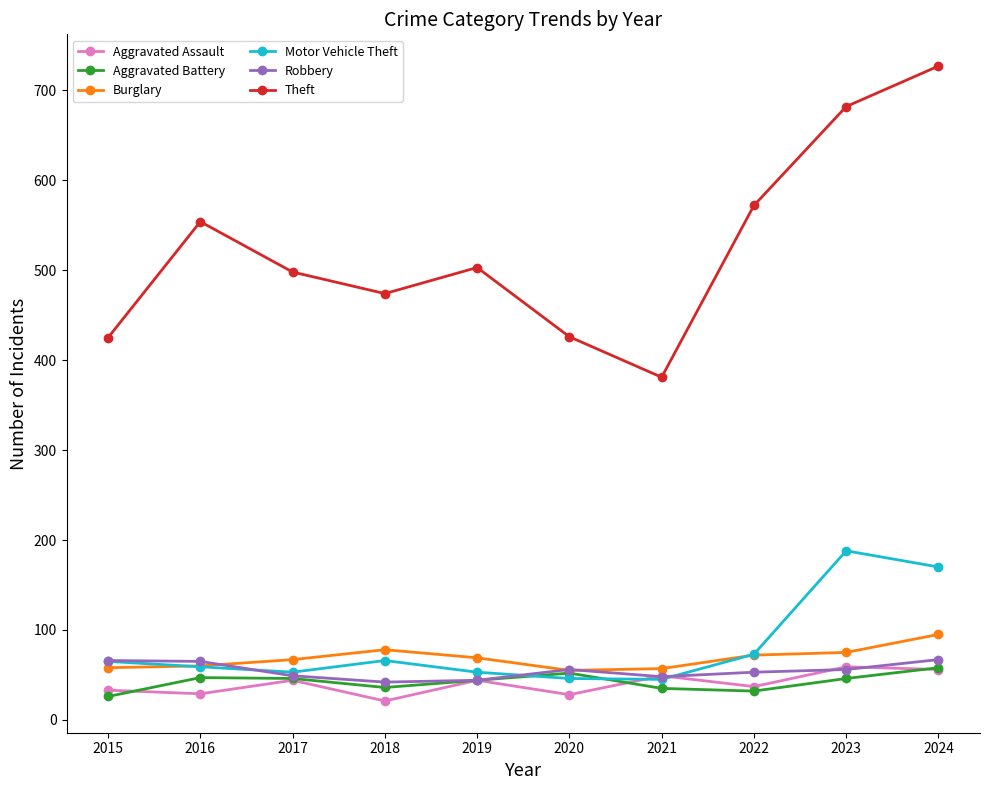

What is the value of the Motor Vehicle Theft point at the 9th from the left?

188